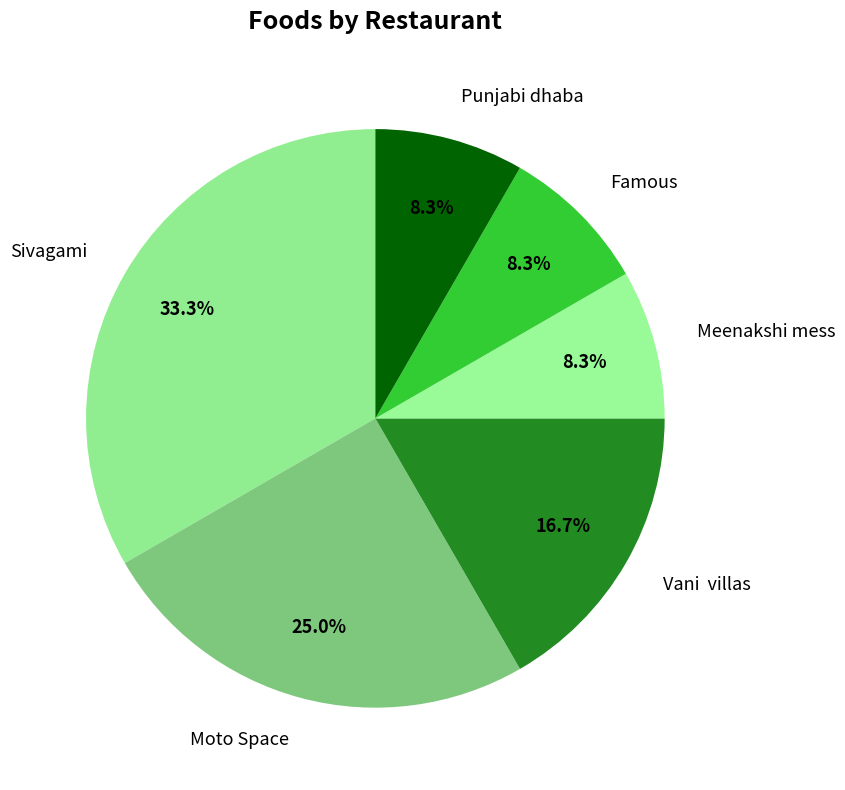

Approximately how many times larger is the value at Famous compared to Punjabi dhaba?

1.0